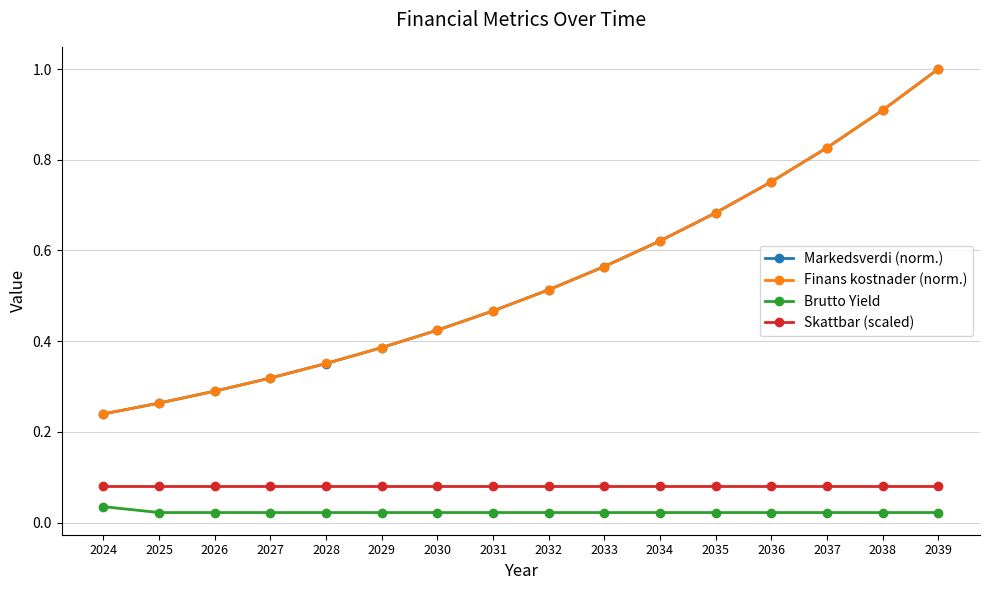

The value of Markedsverdi (norm.) at 2025 is 0.3. True or false?

True